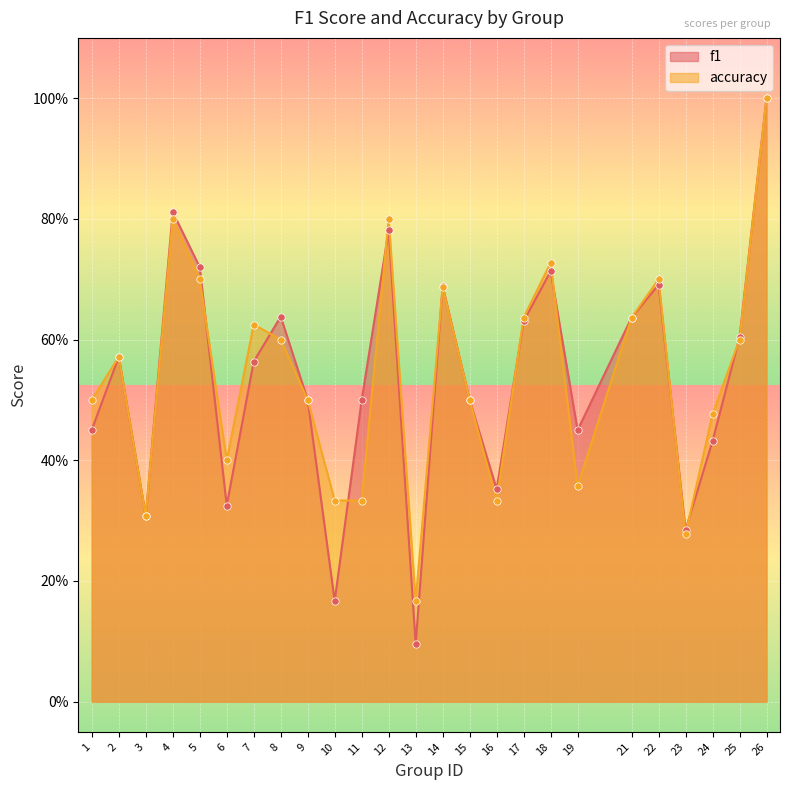

Which series reaches the maximum Y coordinate?

f1